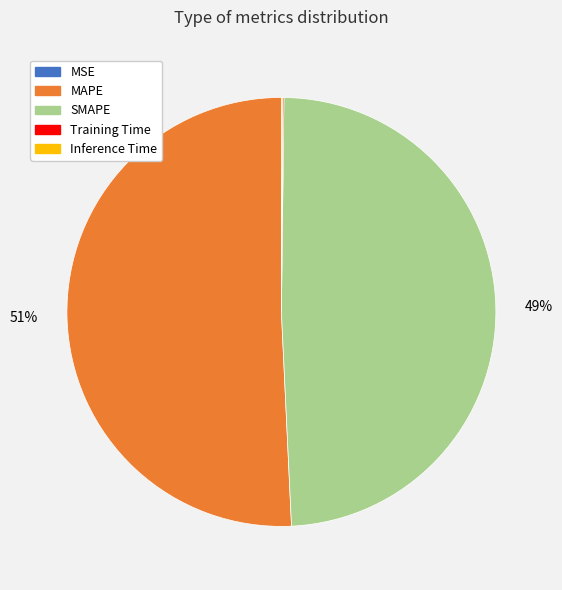

To the nearest percent, what portion does MAPE represent?

51%